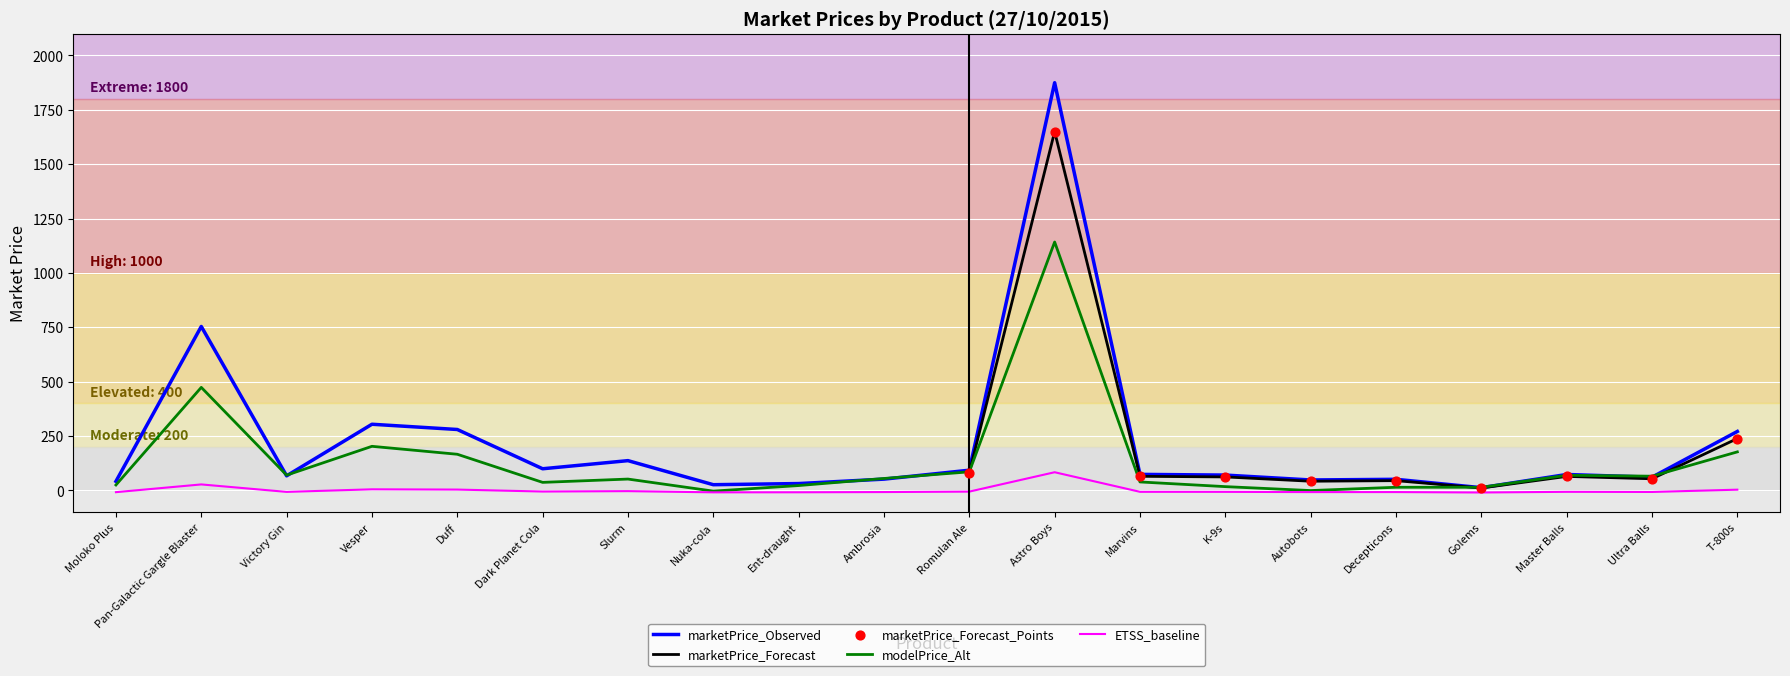

Between Autobots and Dark Planet Cola, which is larger?

Dark Planet Cola